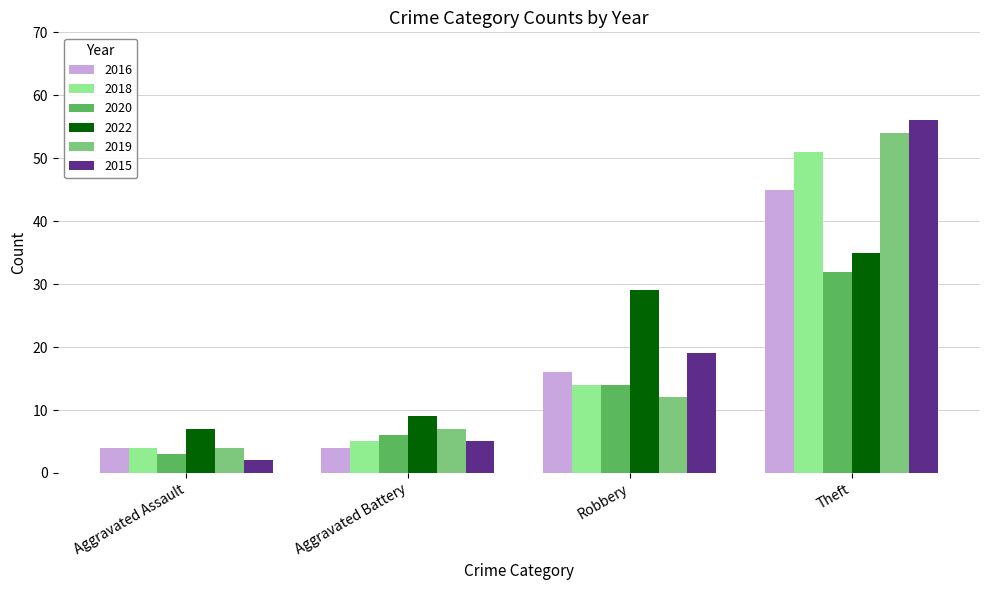

Reading left to right, transcribe all the data shown in this chart.

2016: Aggravated Assault=4	Aggravated Battery=4	Robbery=16	Theft=45
2018: Aggravated Assault=4	Aggravated Battery=5	Robbery=14	Theft=51
2020: Aggravated Assault=3	Aggravated Battery=6	Robbery=14	Theft=32
2022: Aggravated Assault=7	Aggravated Battery=9	Robbery=29	Theft=35
2019: Aggravated Assault=4	Aggravated Battery=7	Robbery=12	Theft=54
2015: Aggravated Assault=2	Aggravated Battery=5	Robbery=19	Theft=56